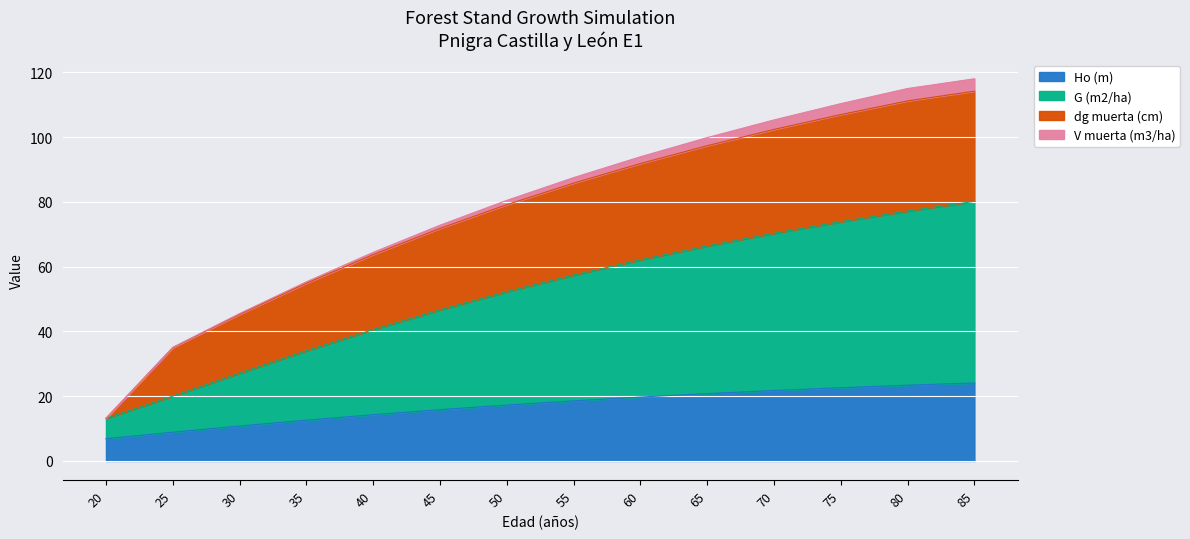

Between 70 and 20, which is larger?

70